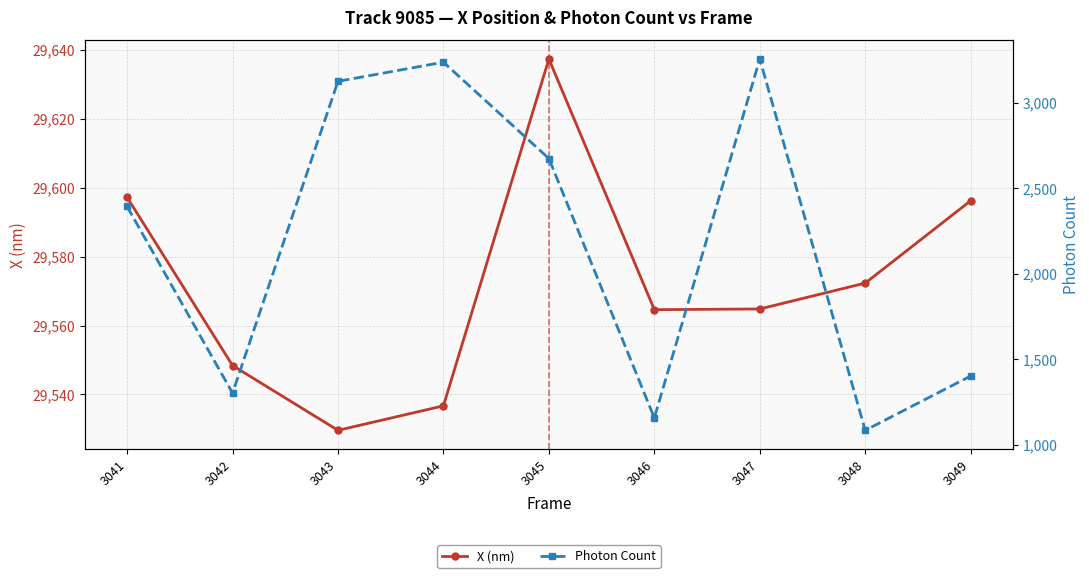

What are all the series names shown in the legend?

X (nm), Photon Count